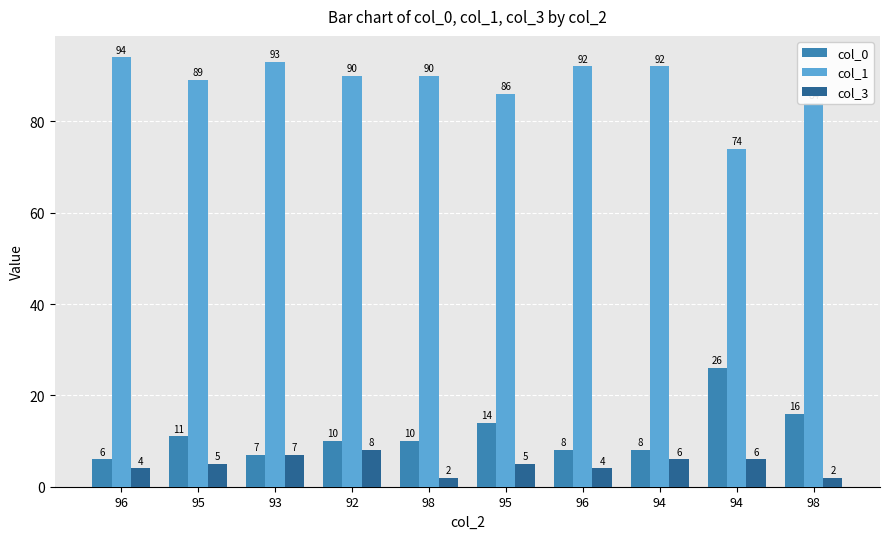

Which series has the widest spread of values?

col_0